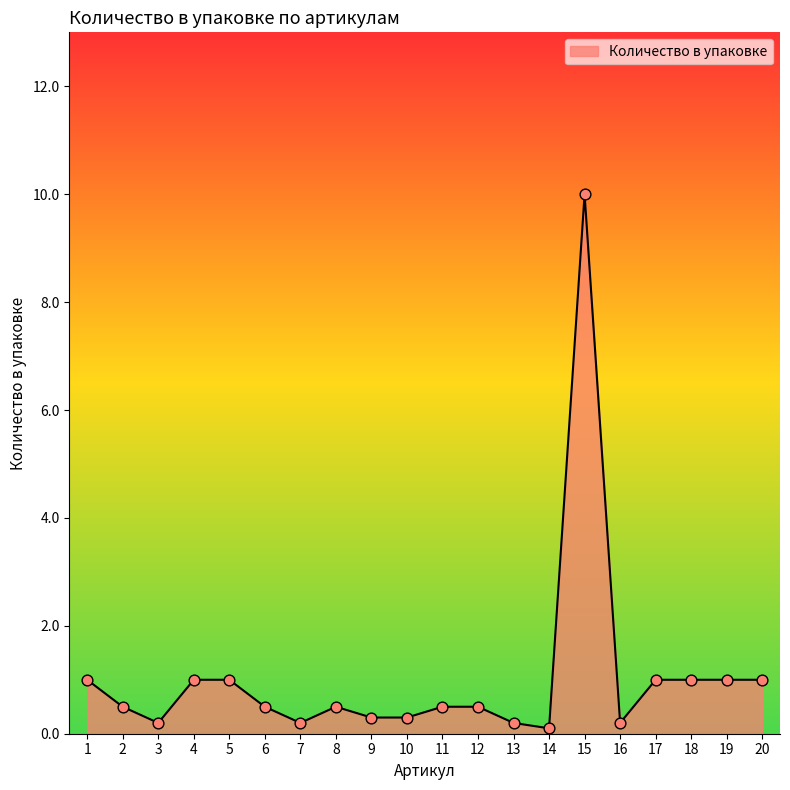

Between 1 and 15, which is larger?

15